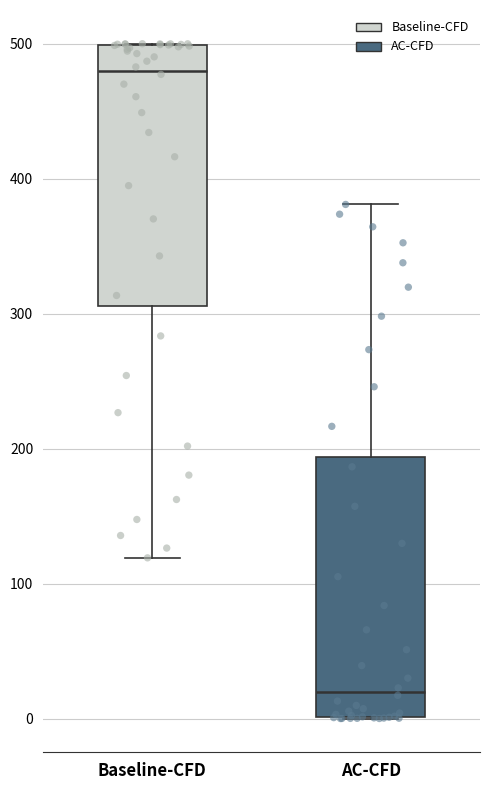

Where is the lower edge of the box for Baseline-CFD on the y-axis? The values are not printed on the chart, so give them approximately, as read against the axis.

310